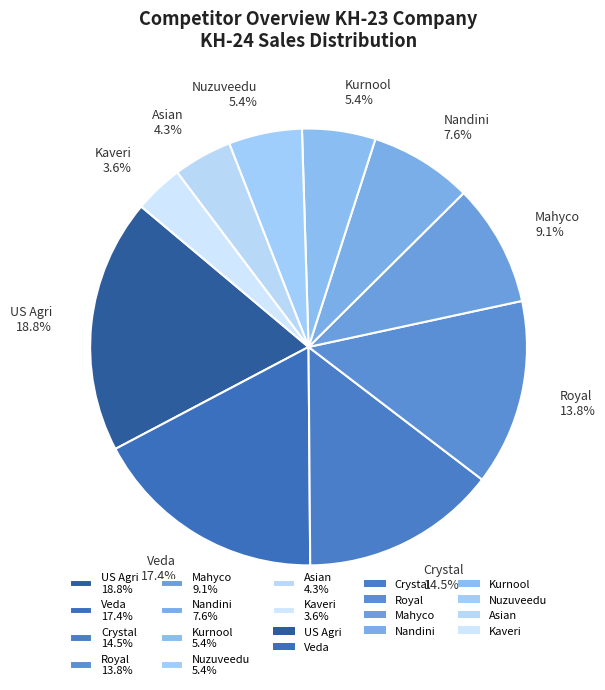

To the nearest percent, what is the difference between the Kaveri and Crystal slice percentages?

11%